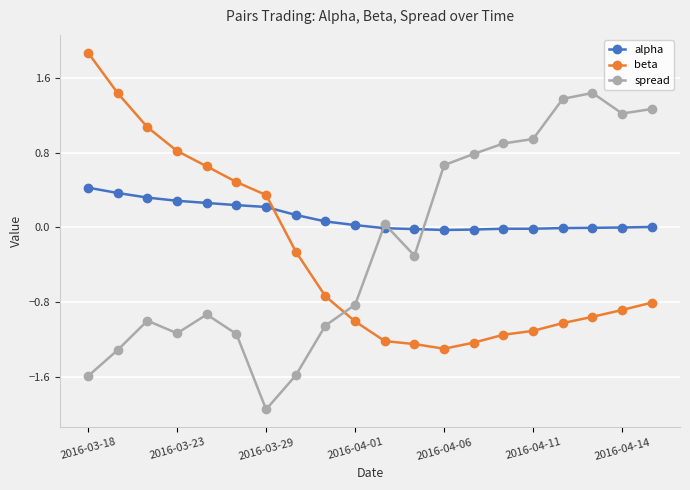

Does the chart display data point markers on the line(s)?

Yes